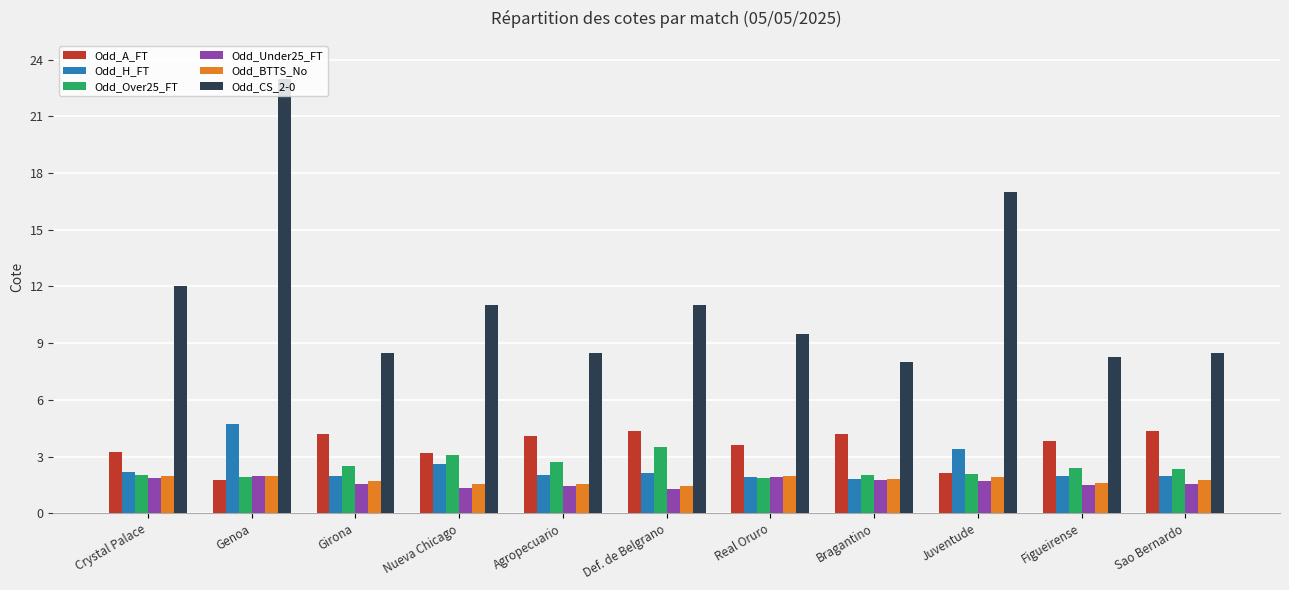

Is it true that Odd_A_FT equals 5.7 at Crystal Palace?

False